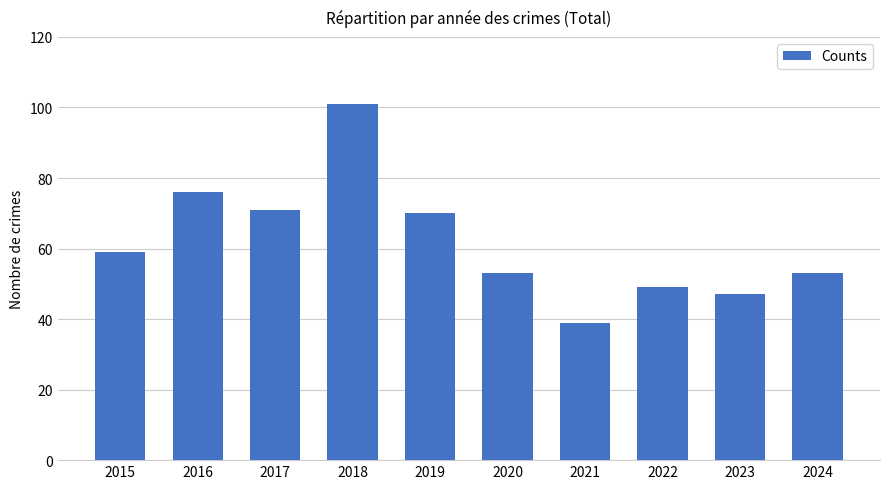

What is the change in value from 2018 to 2022?

-52